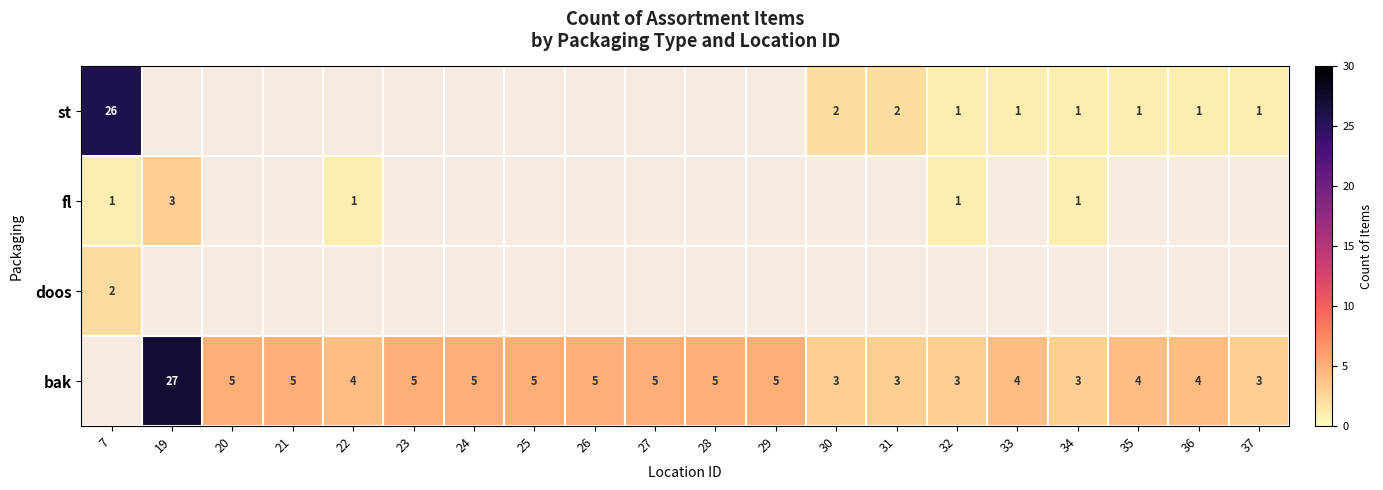

Is it true that st equals 3 at 30?

False